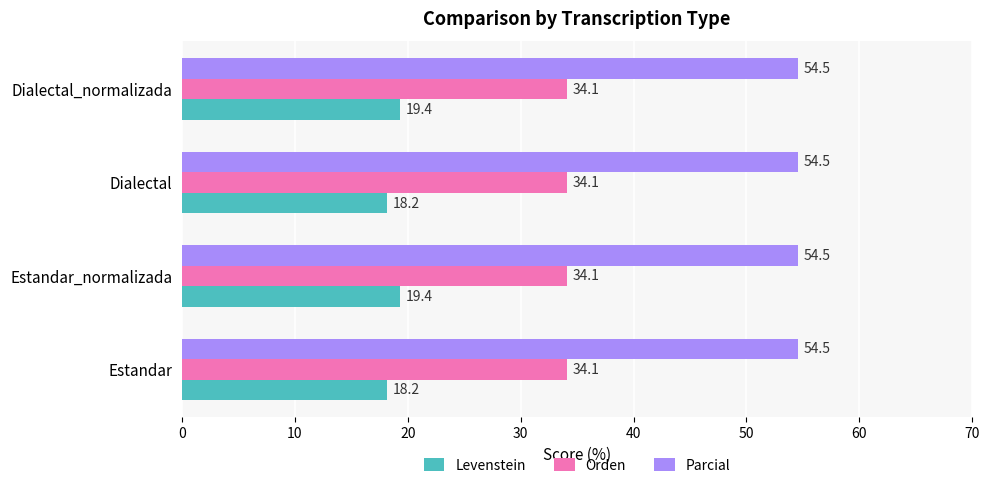

Which series has the largest total across all categories?

Parcial